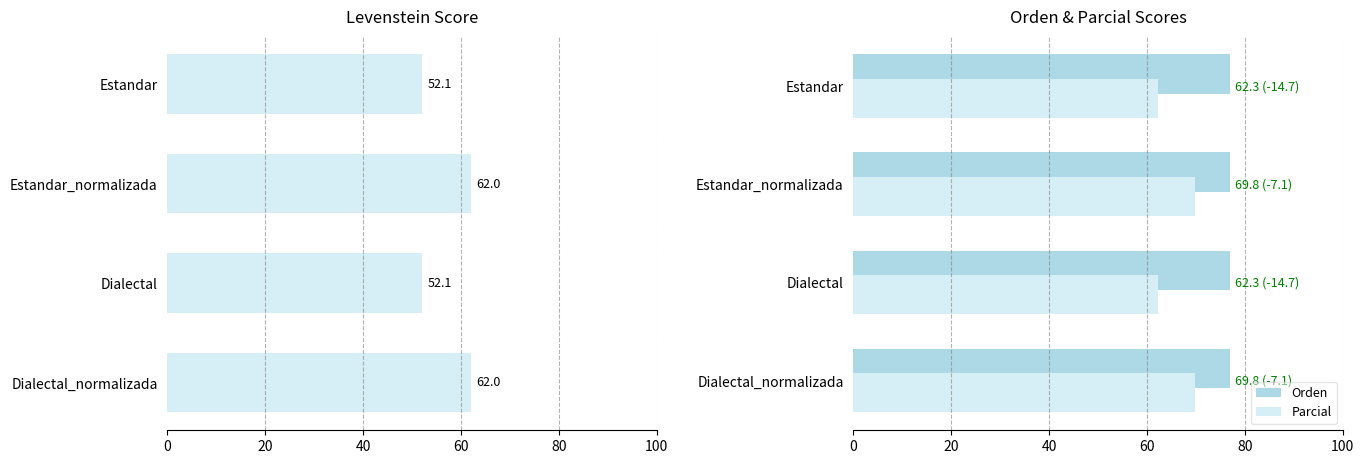

How many bars are there in total?

12